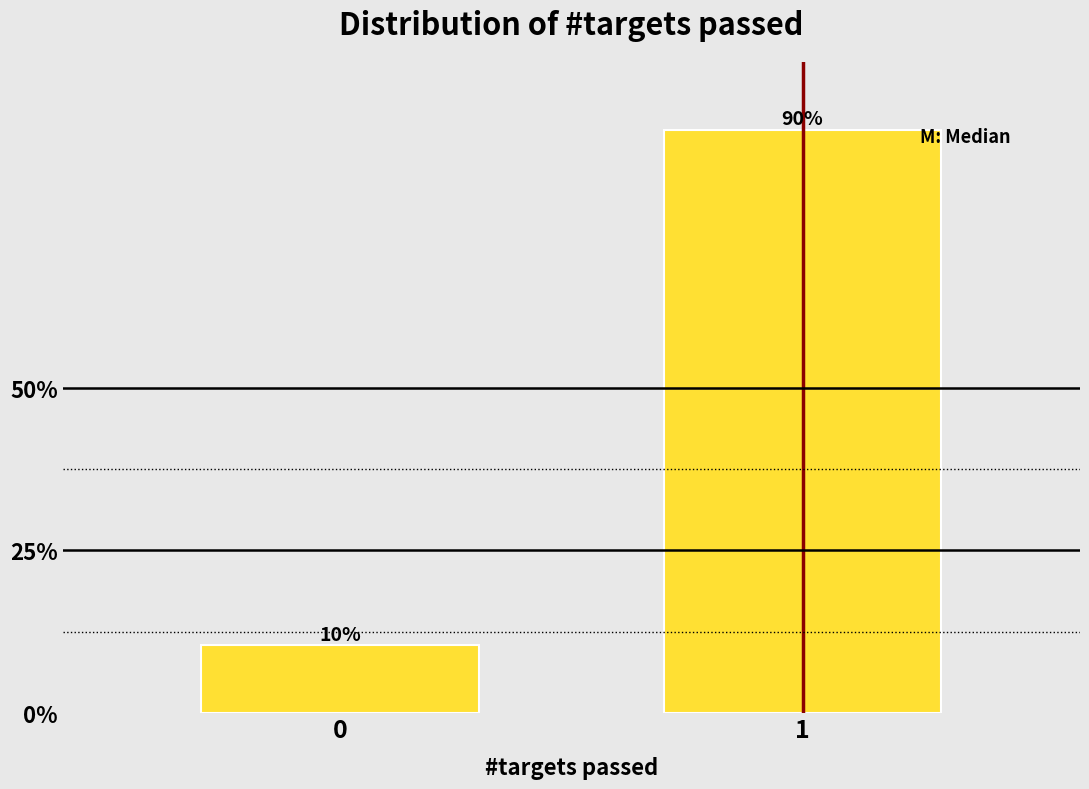

What is the maximum value shown in the chart?

89.6